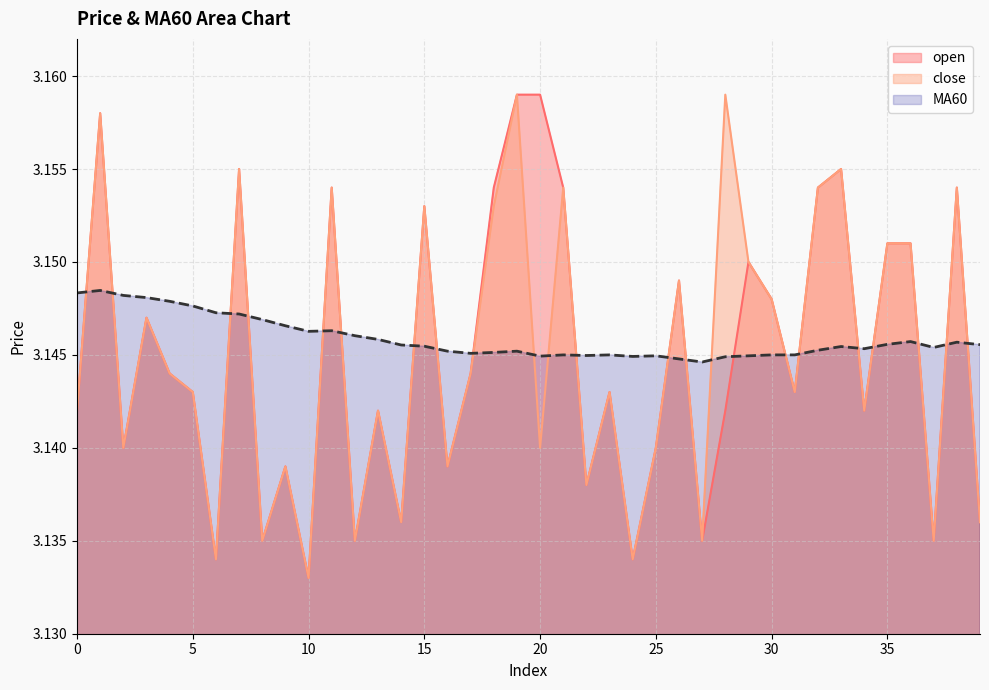

Between 8 and 34, which series saw the biggest shift?

open